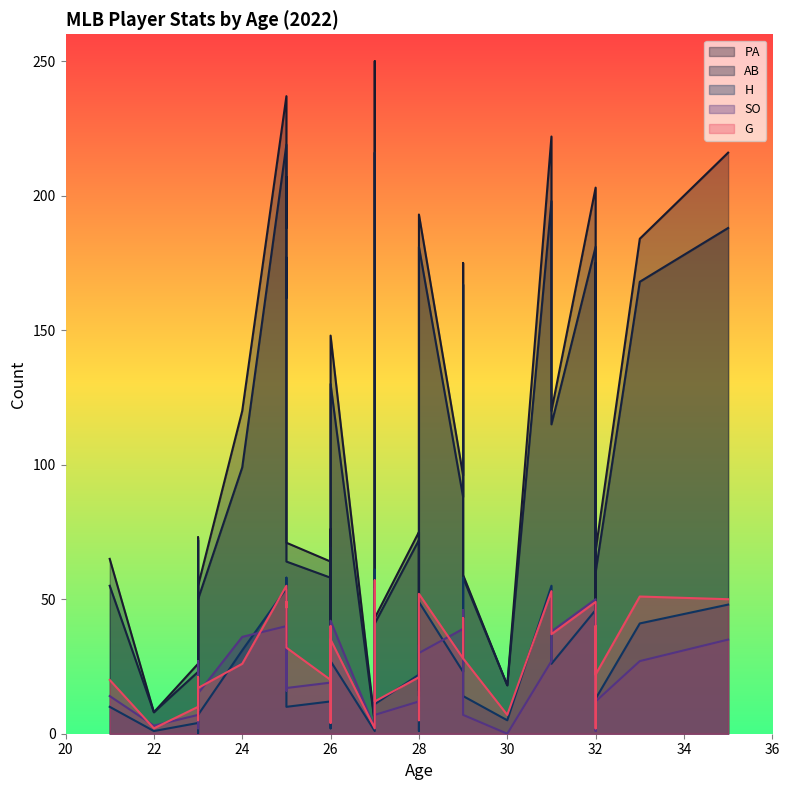

How many interior local valleys does the H series have?

10